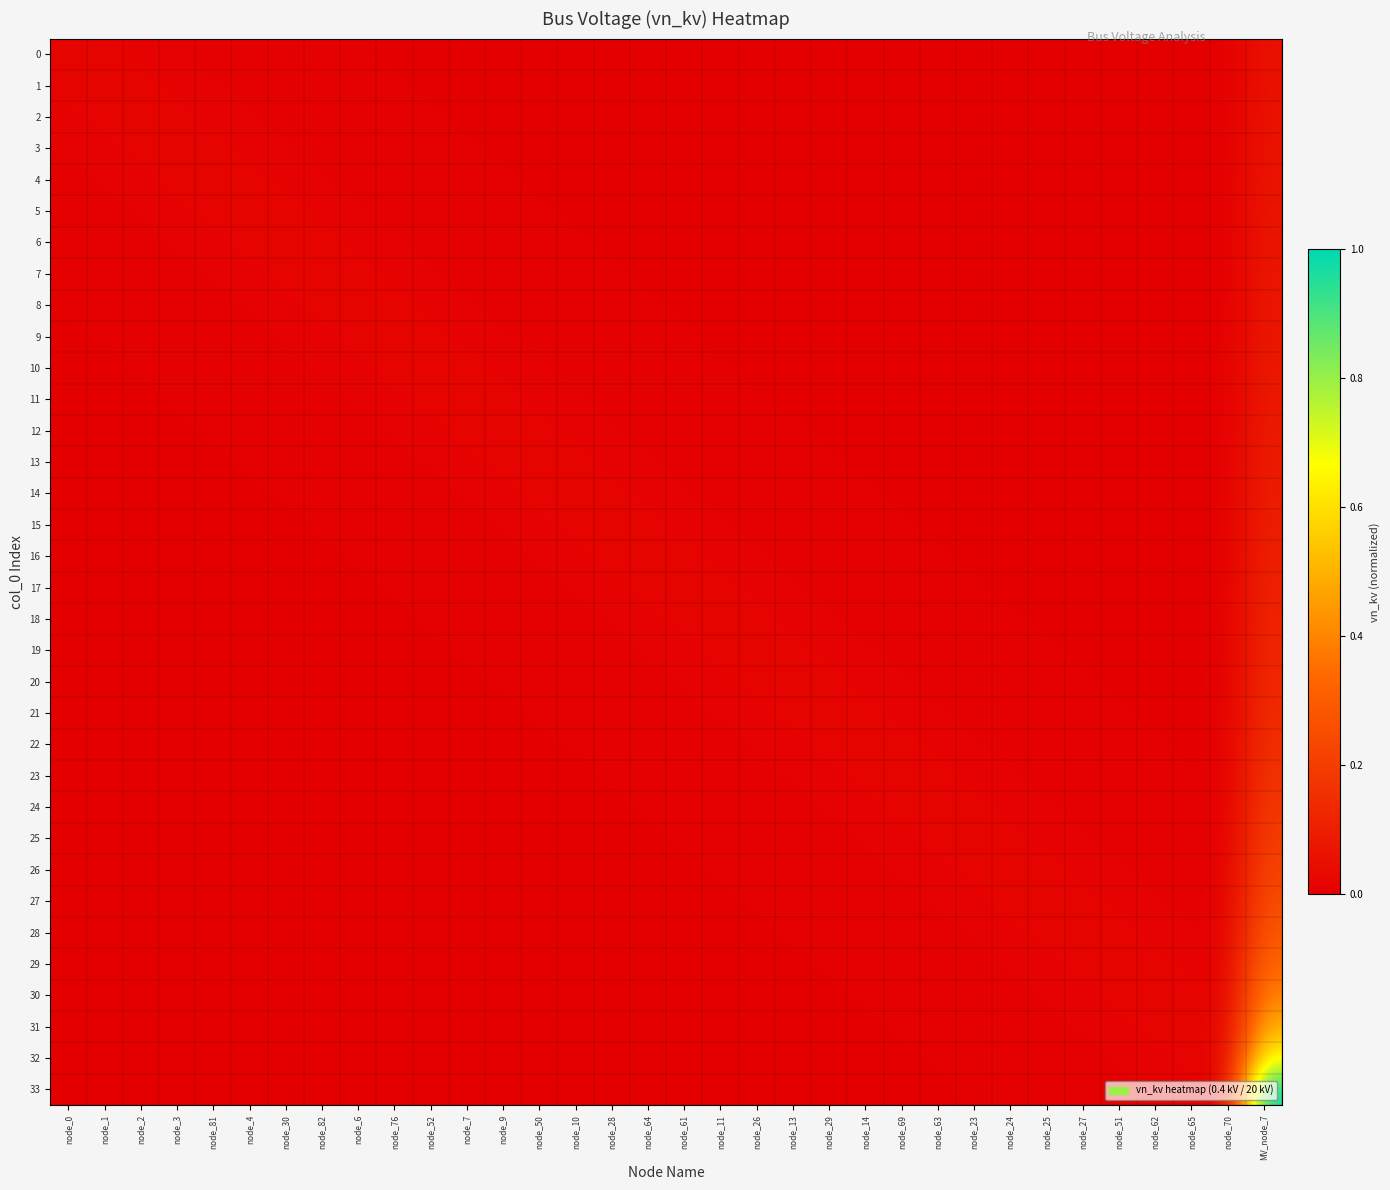

Which category has the lowest value across all series?

node_0